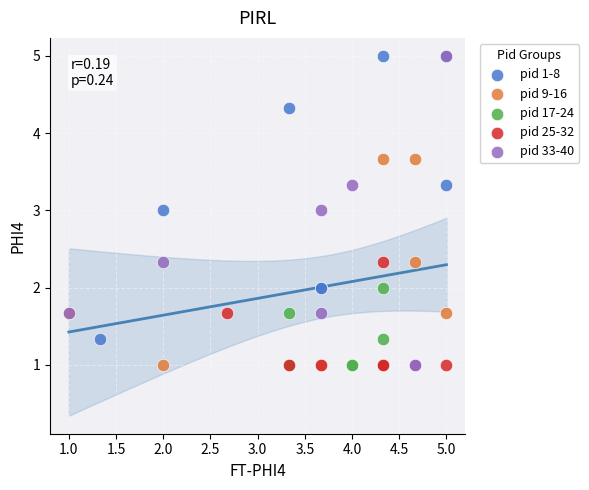

Which series has the largest Y range (max minus min)?

pid 33-40